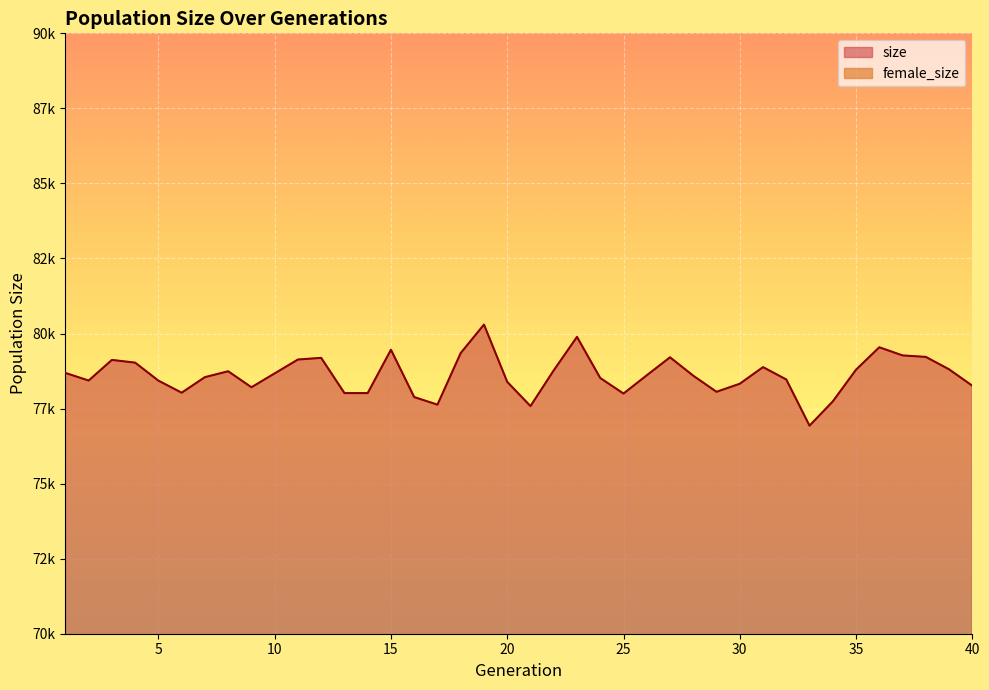

List the series in order of their overall mean, highest first.

size, female_size